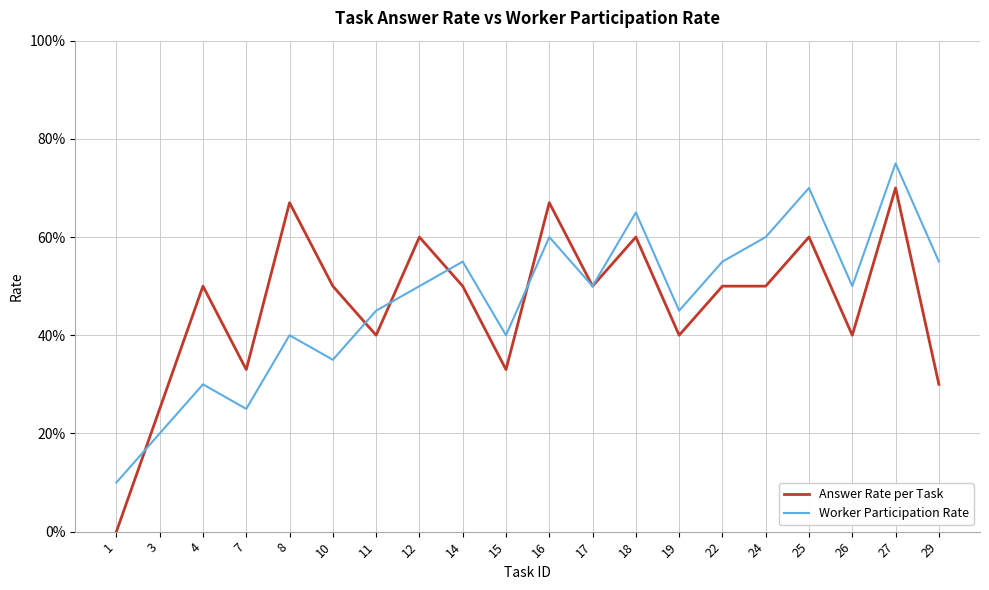

Between which two adjacent categories do Worker Participation Rate and Answer Rate per Task first intersect?

1 and 3